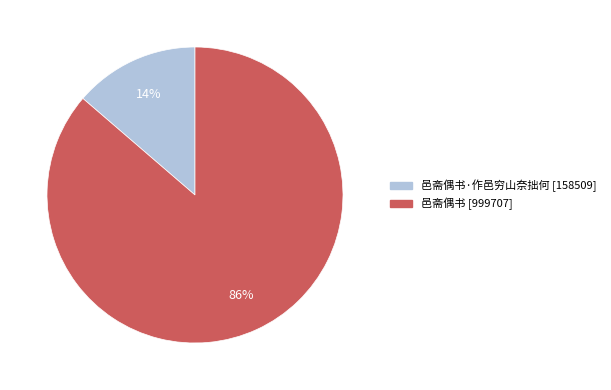

How many segments does this pie chart have?

2